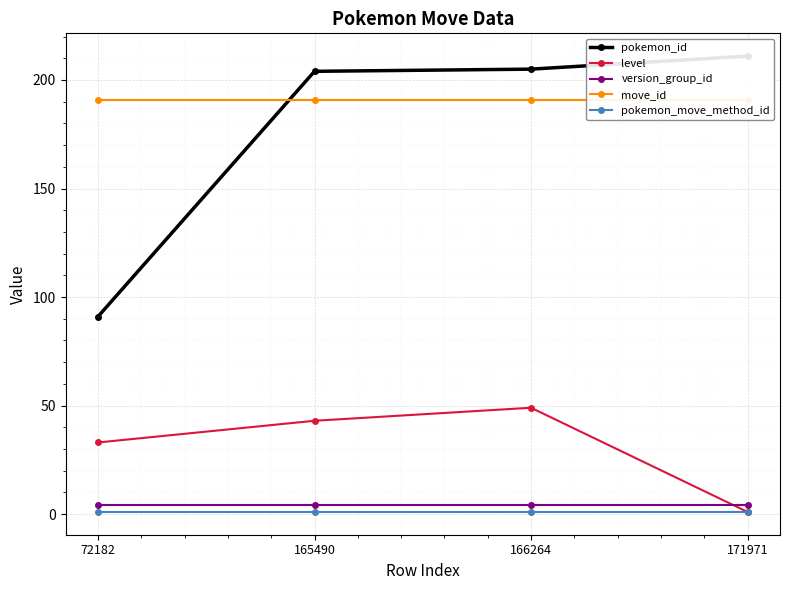

At which label is level closest to 25?

72182